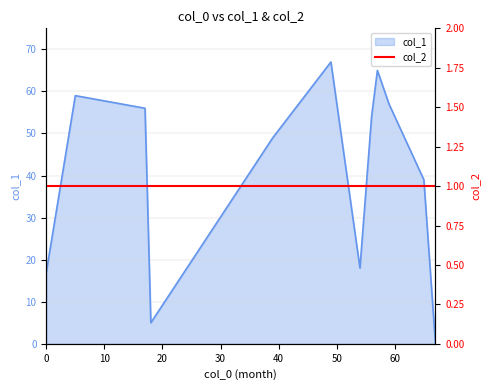

Reading right to left, extract all data points from this chart.

67=0	65=39	59=57	57=65	56=54	54=18	49=67	39=49	18=5	17=56	5=59	0=17